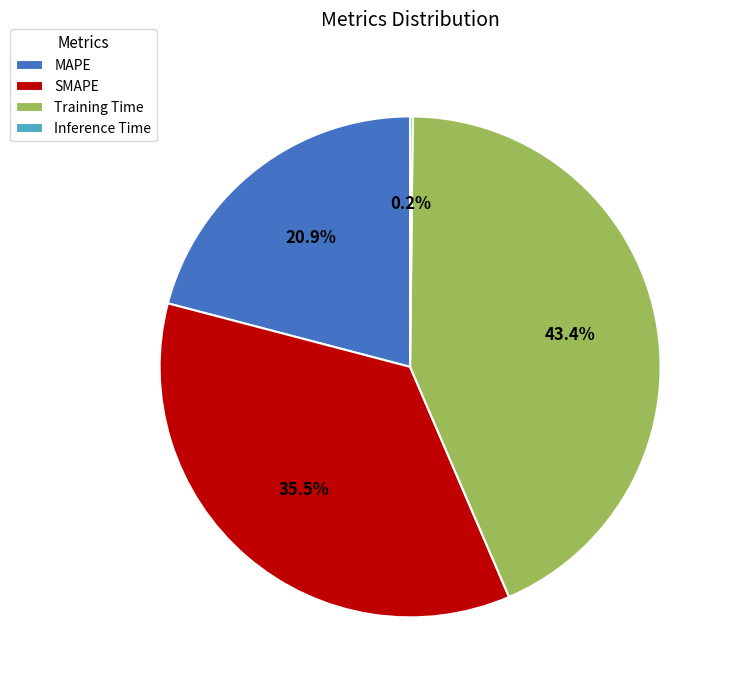

What is the ratio of the value at Training Time to the value at SMAPE?

1.2